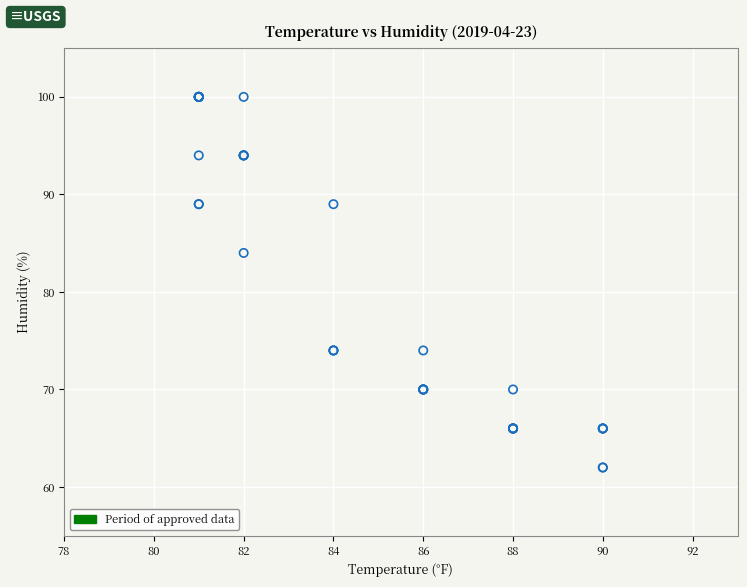

What Y value in the scatter plot is closest to 81?

84